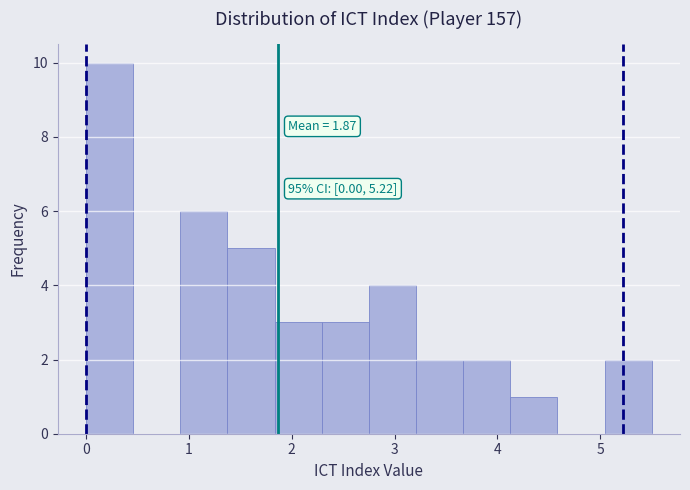

Which range on the x-axis has the tallest bar?

0.0 to 0.5